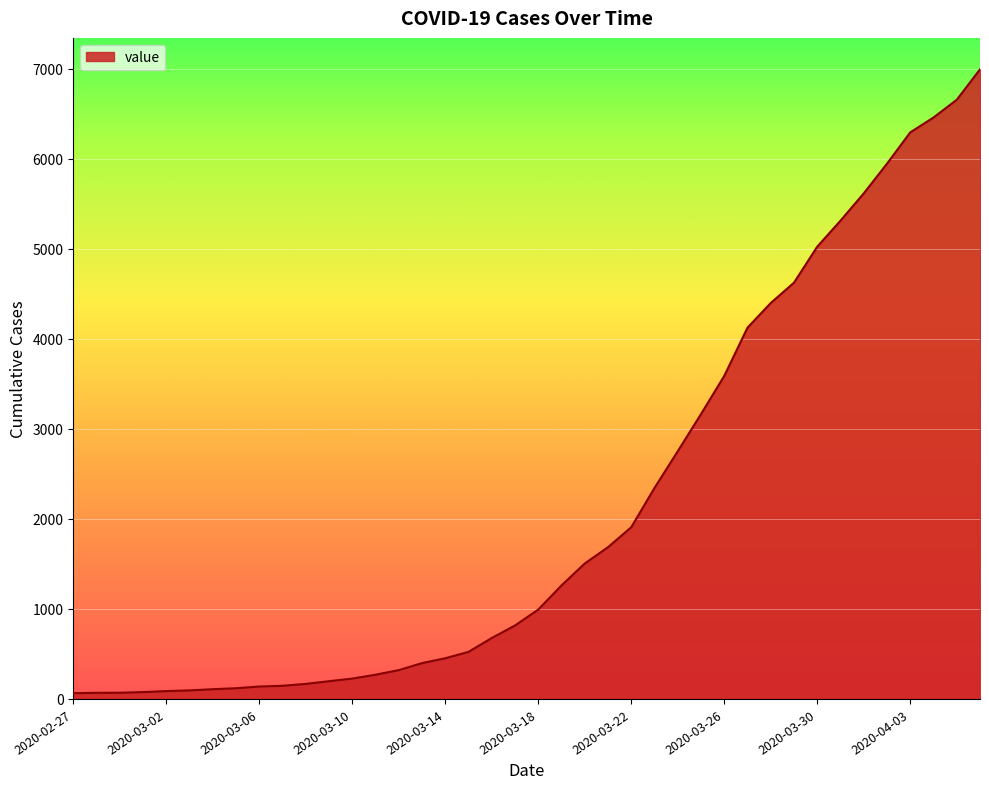

What is the minimum value shown in the chart?

64